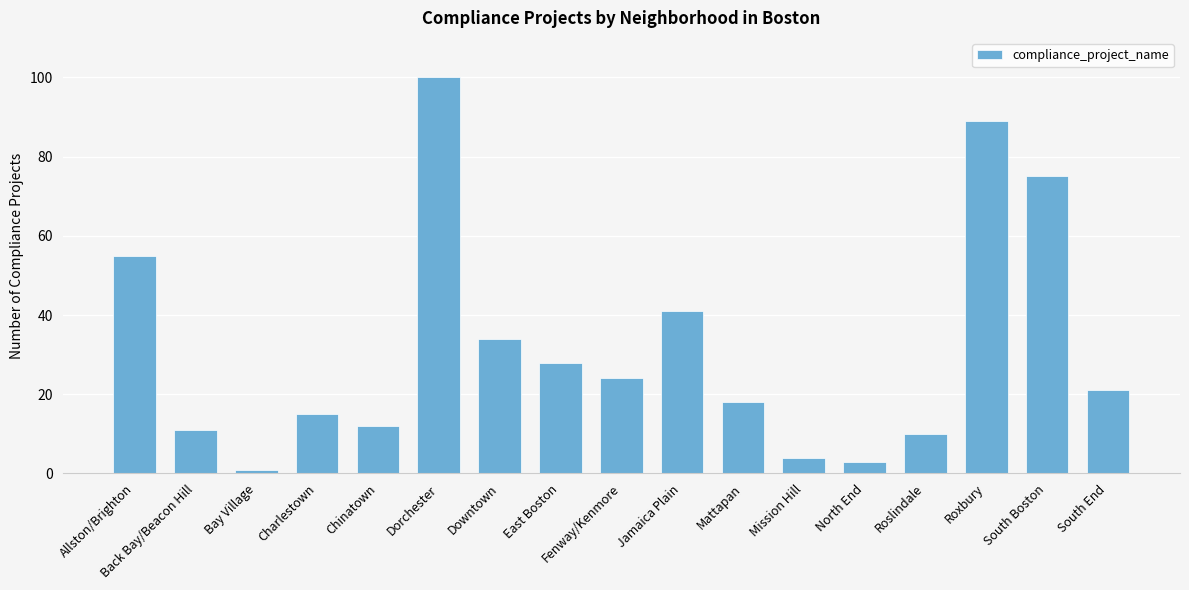

True or false: the data shows 100 at Dorchester.

True